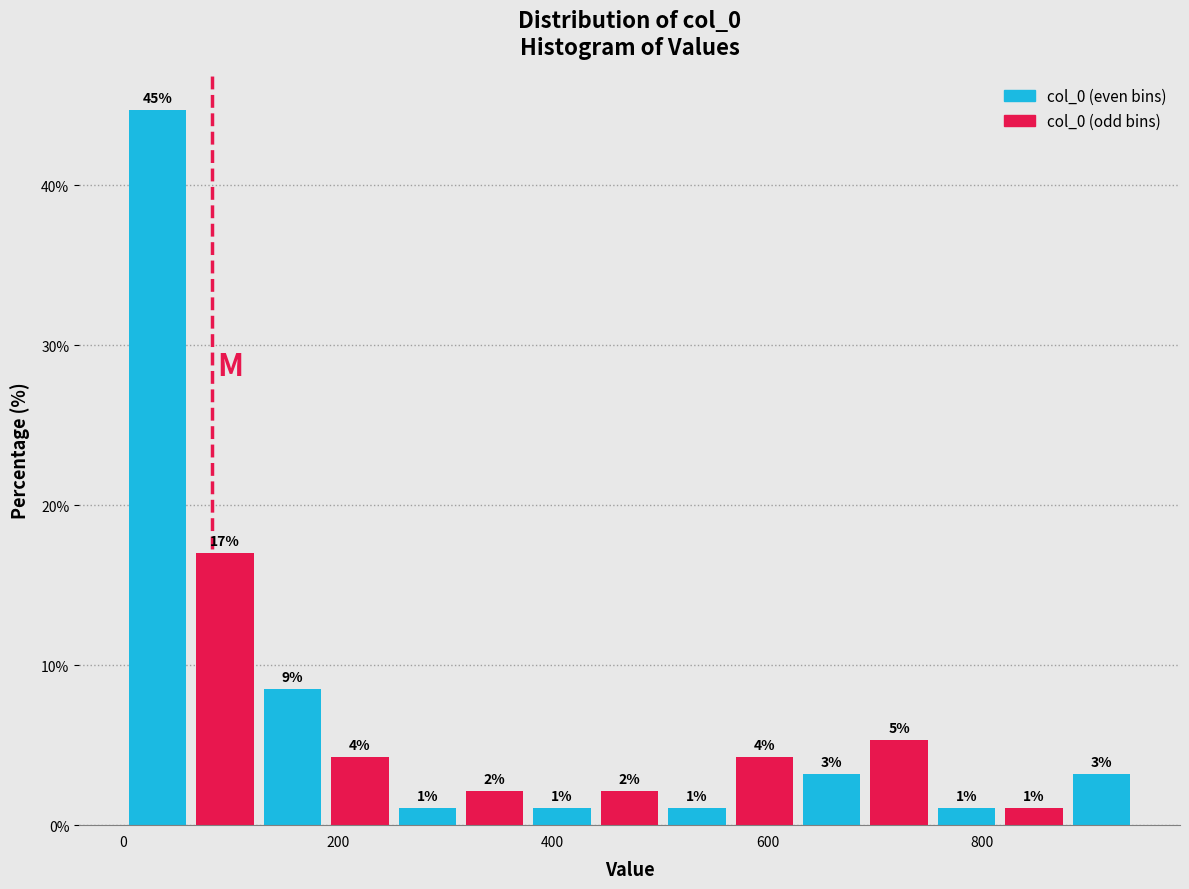

Around what value on the x-axis is the tallest bar? Give the approximate position of its centre, as read against the axis.

40